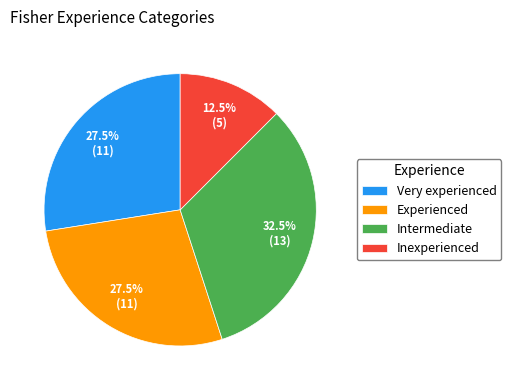

Approximately how many times larger is the value at Very experienced compared to Inexperienced?

2.2